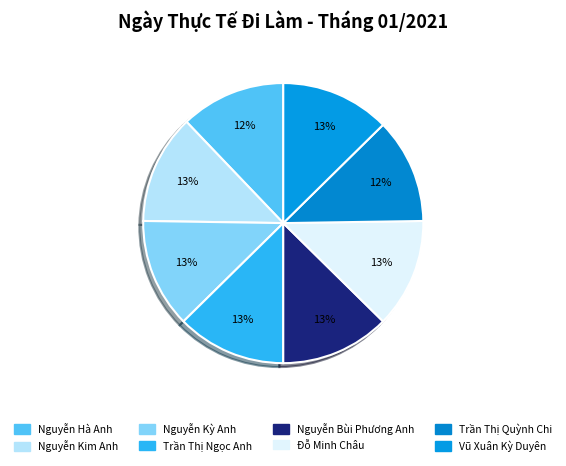

How many slices are in this pie chart?

8